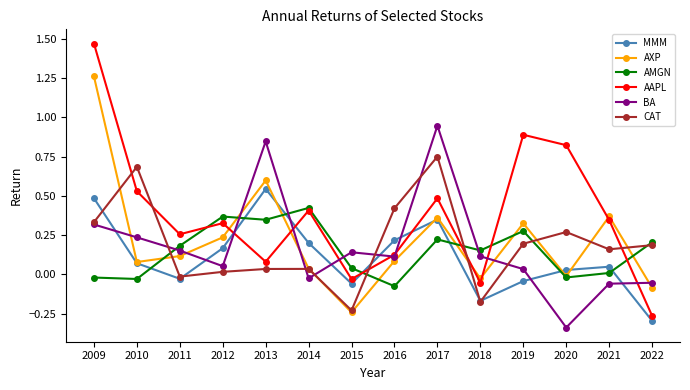

Which series has the largest total across all categories?

AAPL